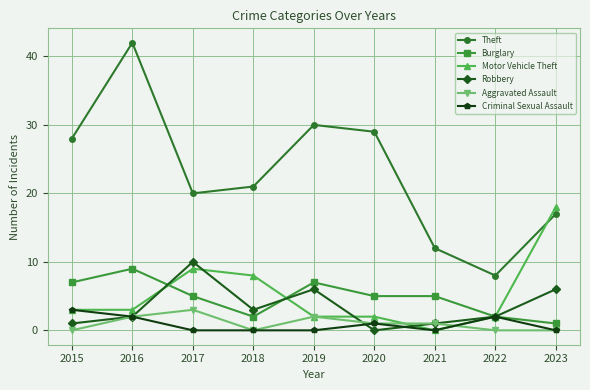

At which category does Motor Vehicle Theft reach its first local peak?

2017